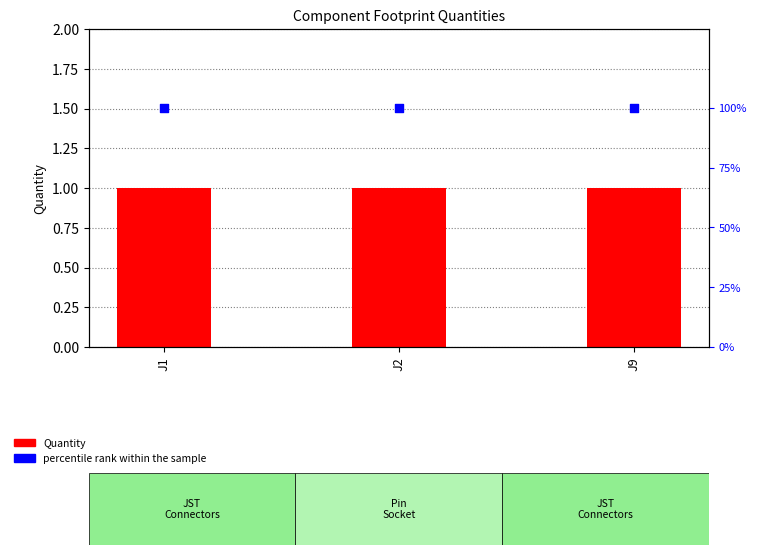

What is the total value across all series at J9?

101